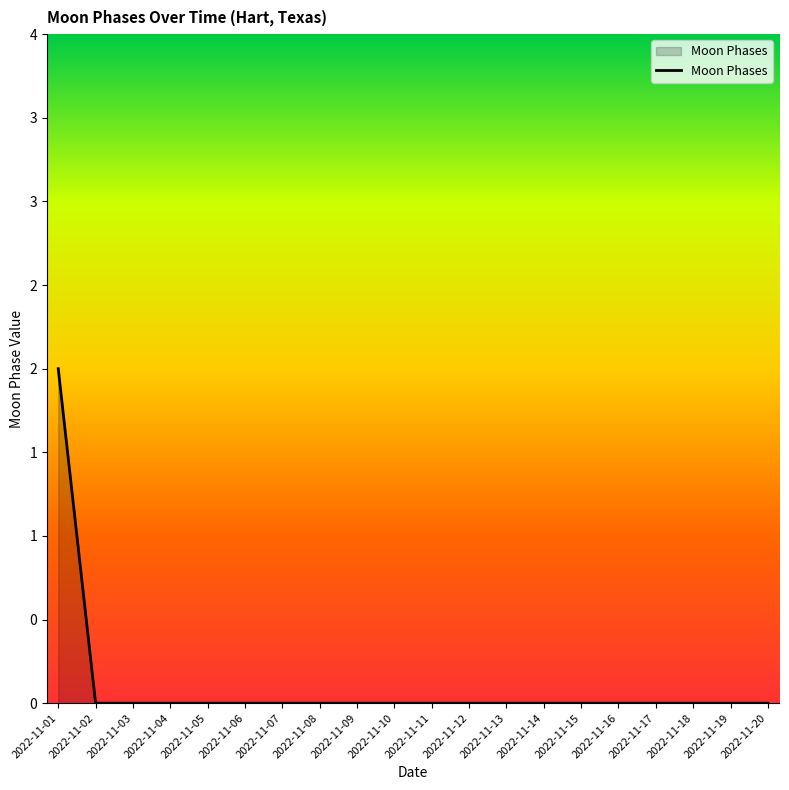

What is the sum of all values?

2